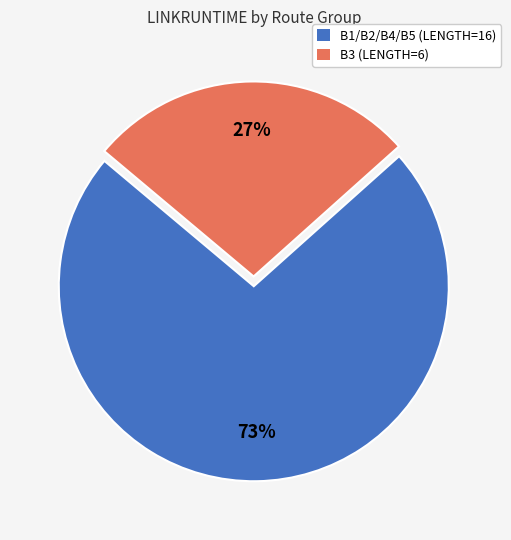

Is the sum of B1/B2/B4/B5 (LENGTH=16) and B3 (LENGTH=6) greater than half?

Yes